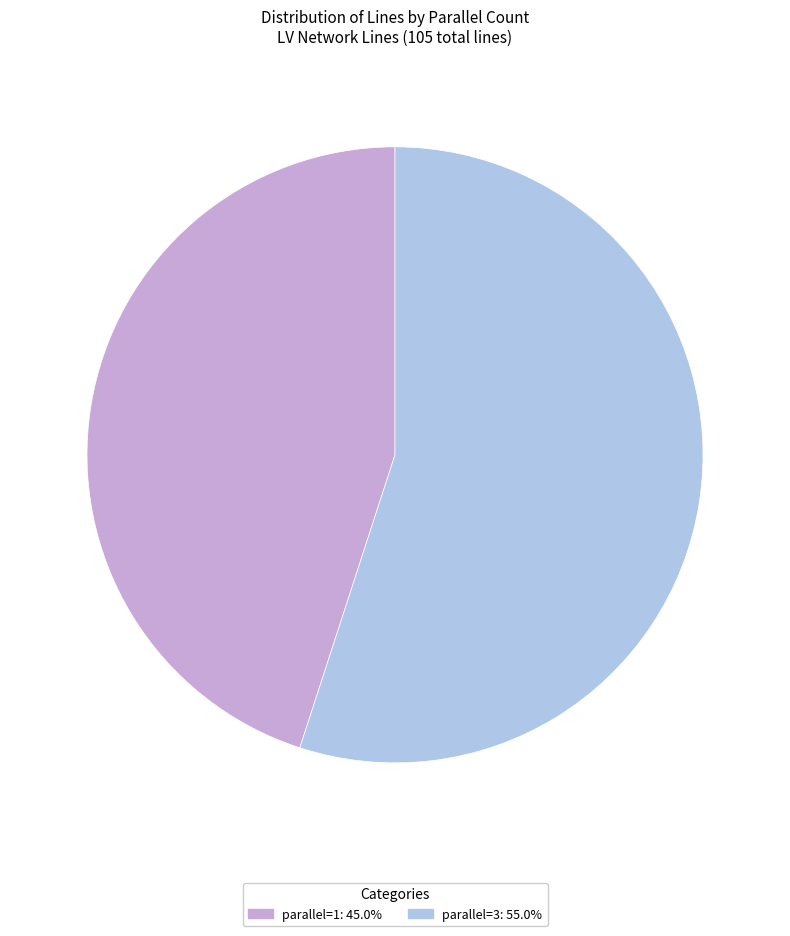

What is the largest slice in the pie chart?

parallel=3